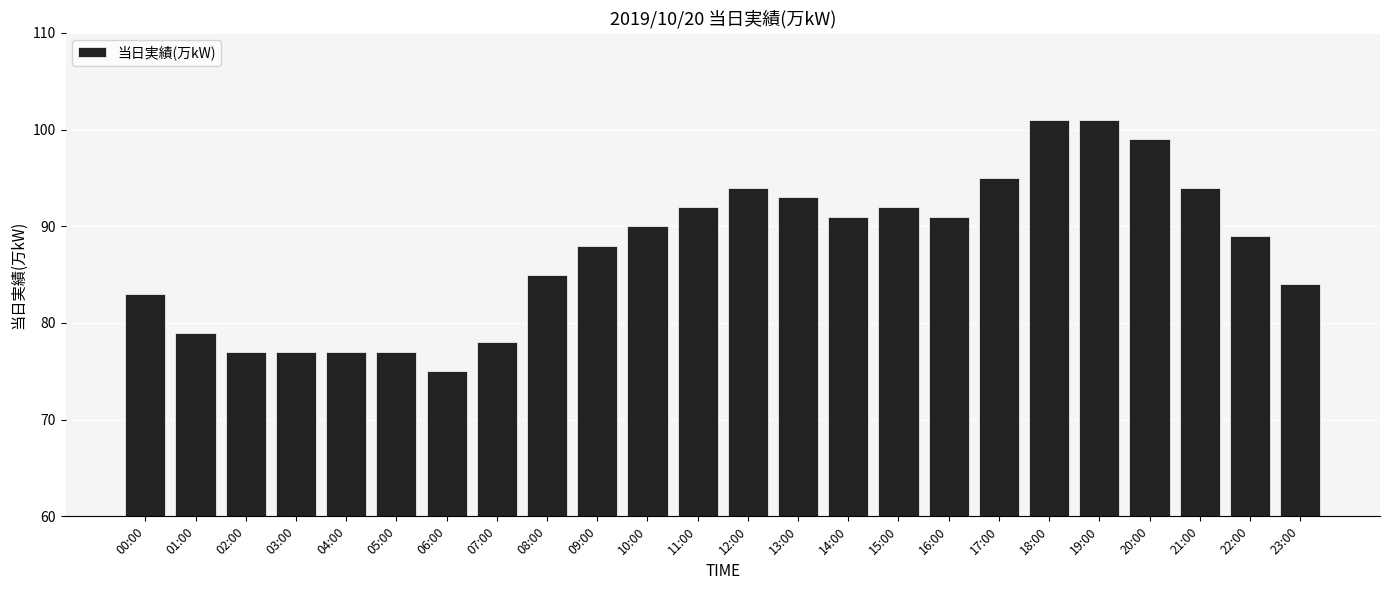

What is the label of the 23rd bar from the right?

01:00